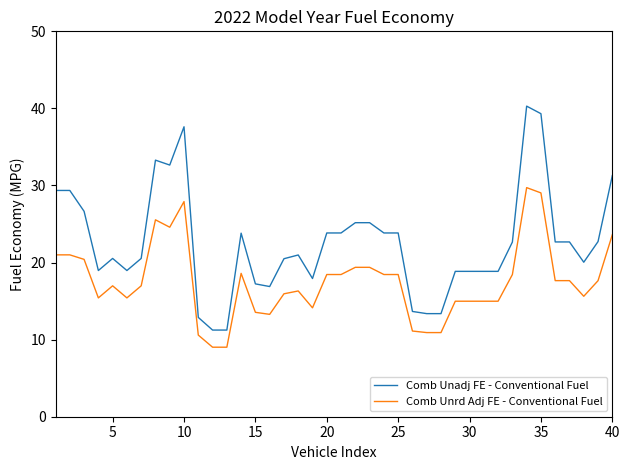

What is the highest value of the Comb Unrd Adj FE - Conventional Fuel series?

29.7